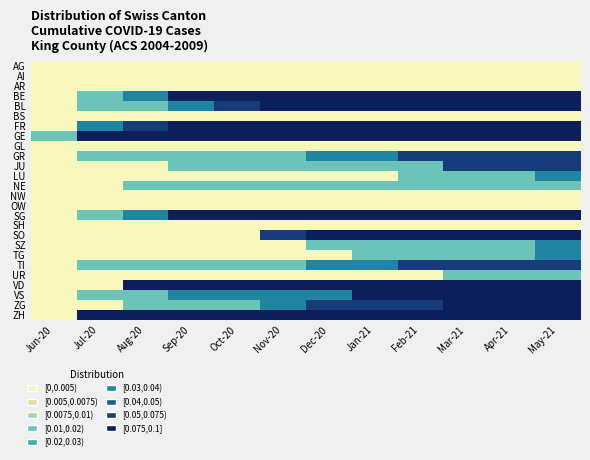

What is the total value across all series at Mar-21?

3.4